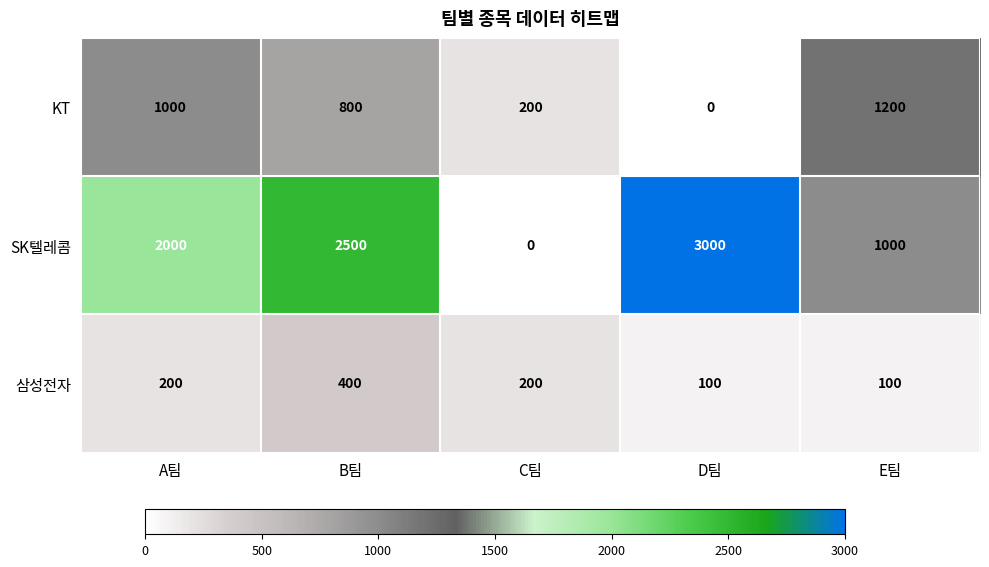

The value of SK텔레콤 at A팀 is 3295. True or false?

False